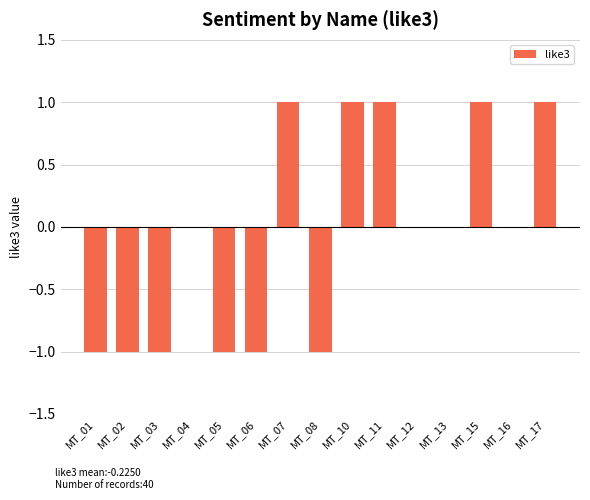

Are the bars horizontal?

No